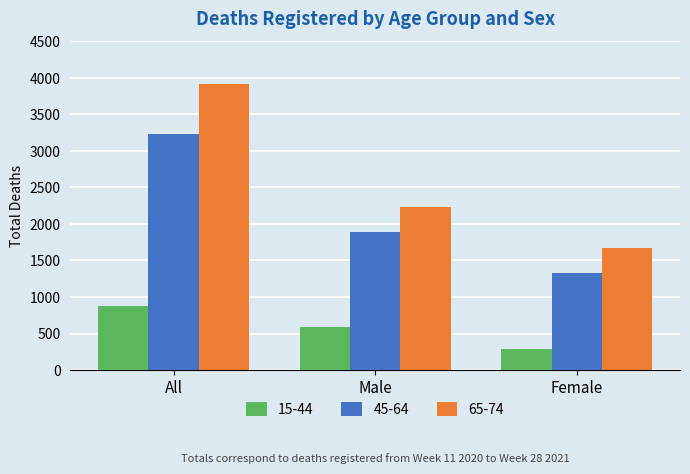

What is the maximum value for 65-74?

3913